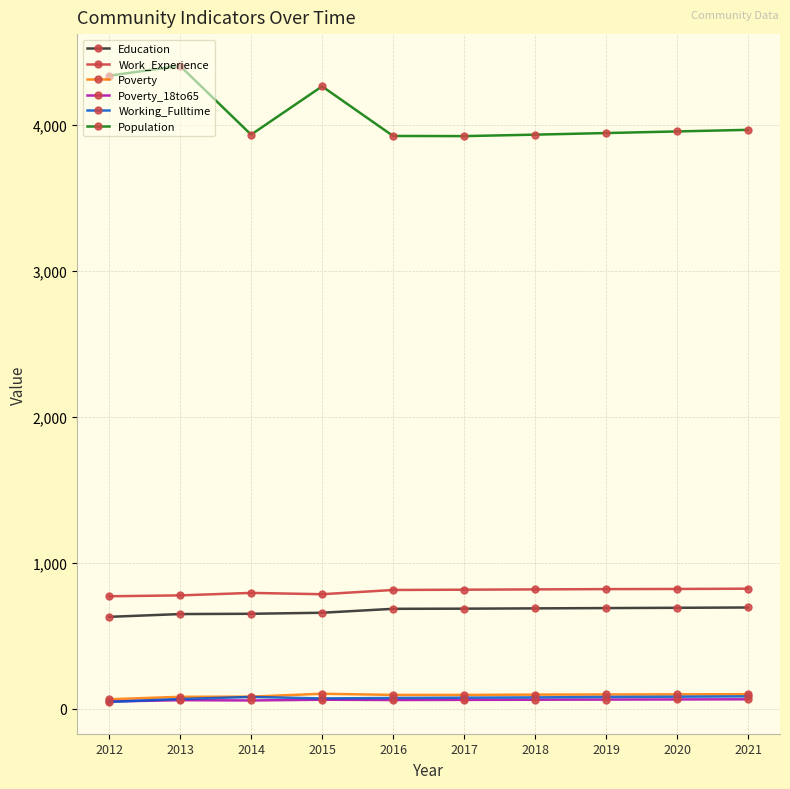

Which series has the widest spread of values?

Population